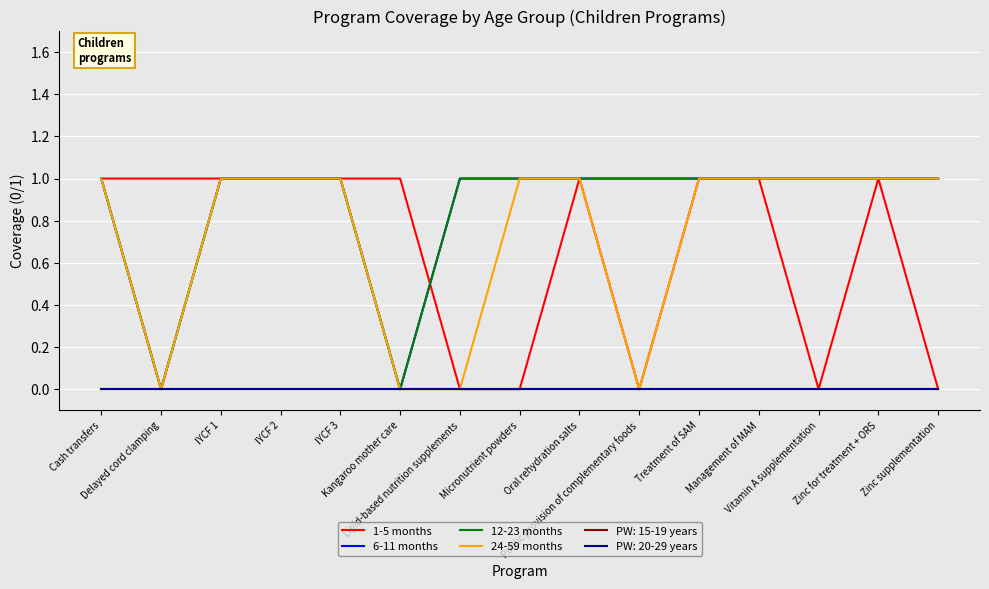

Is this an area chart (filled region under the line)?

No